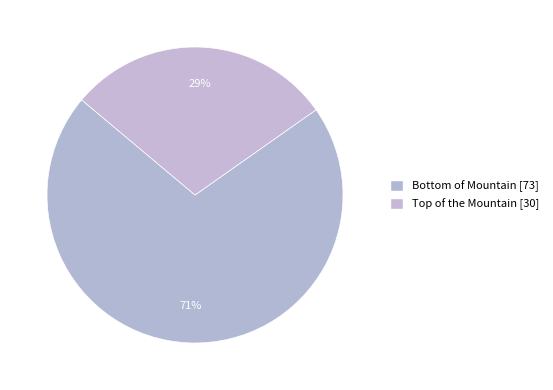

Count the number of slices in the pie.

2